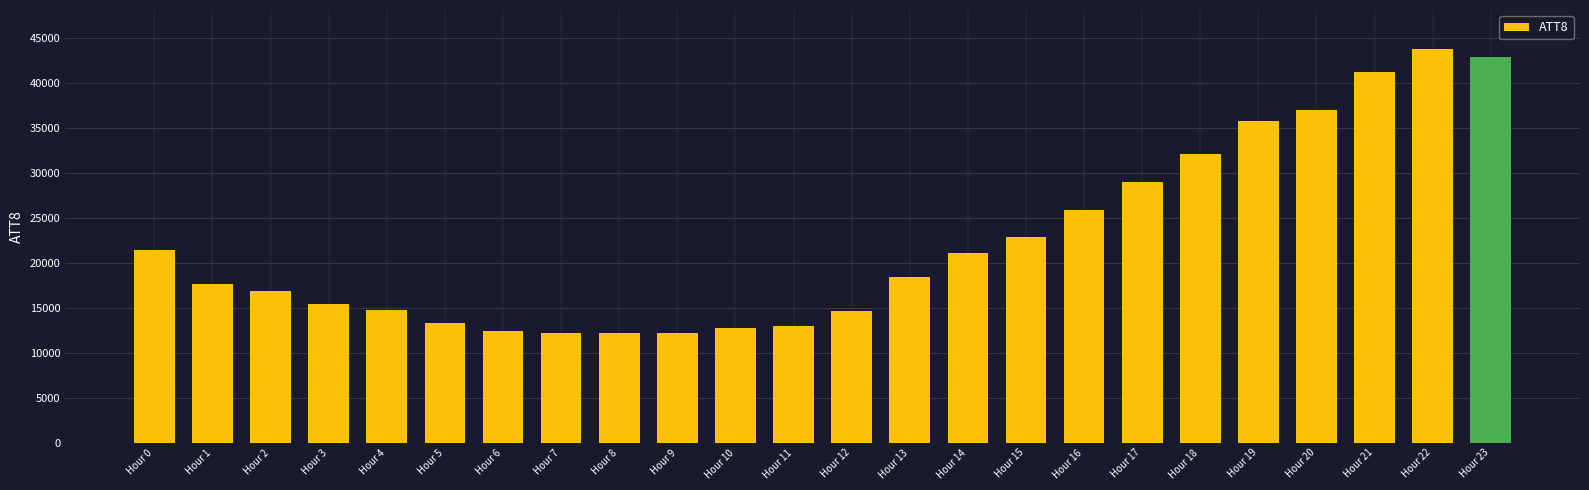

Does the chart contain stacked bars?

No